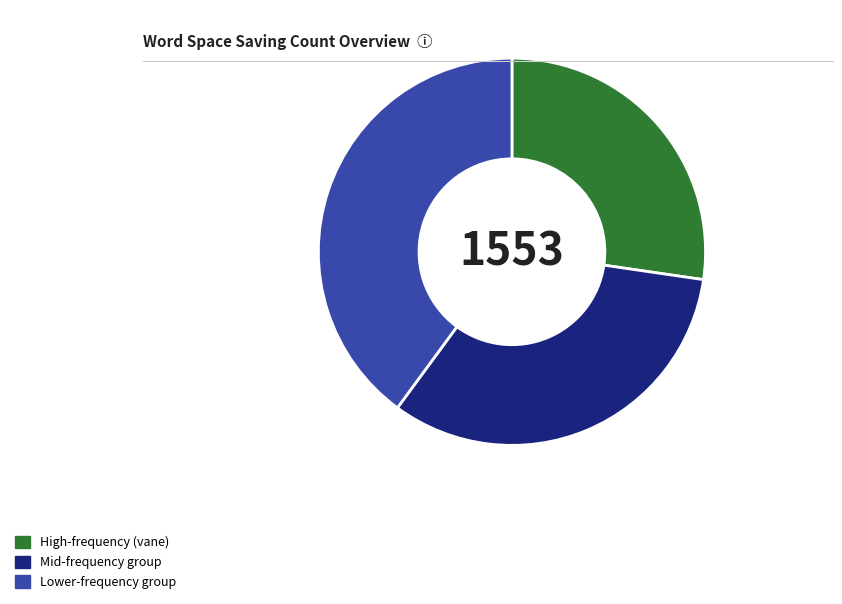

Is there any slice that represents more than half of the pie?

No